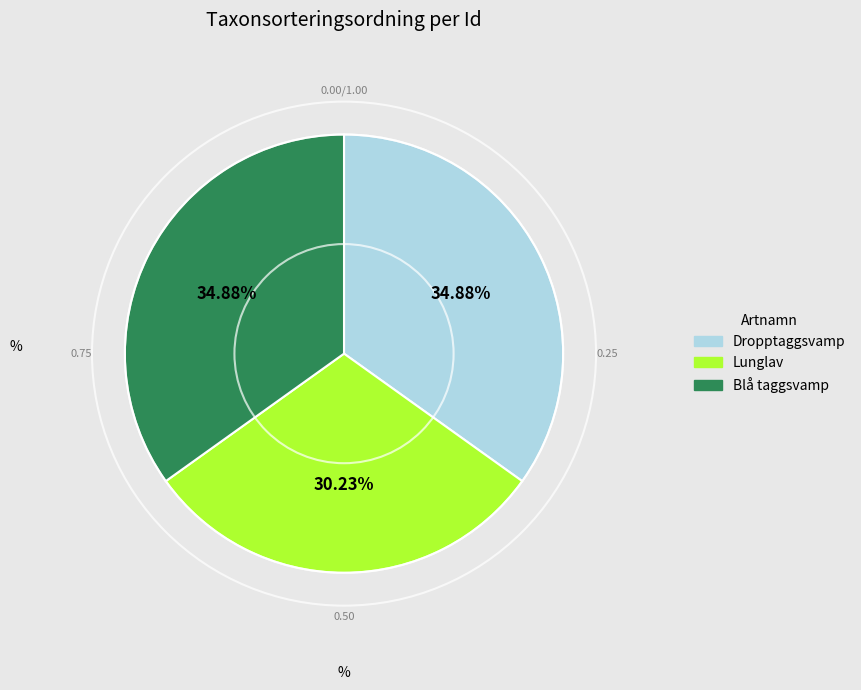

Count the number of slices in the pie.

3